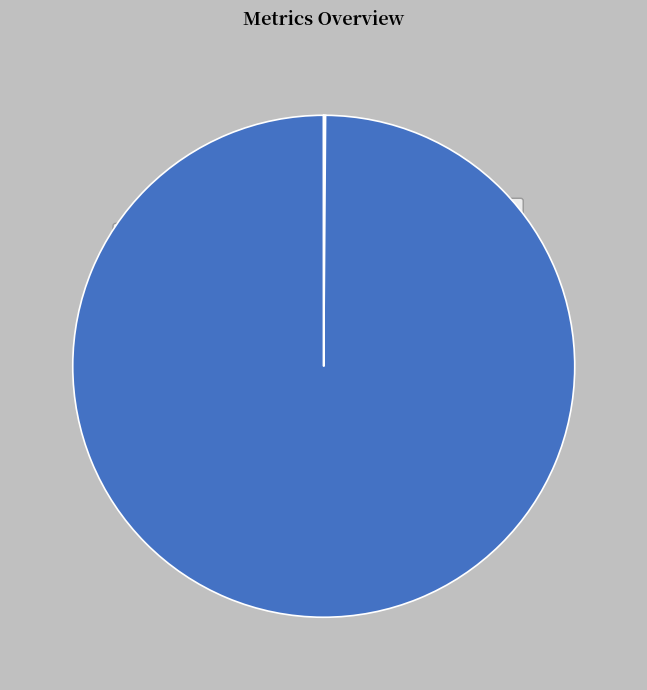

To the nearest percent, what is the difference between the largest and smallest slice percentages?

100%